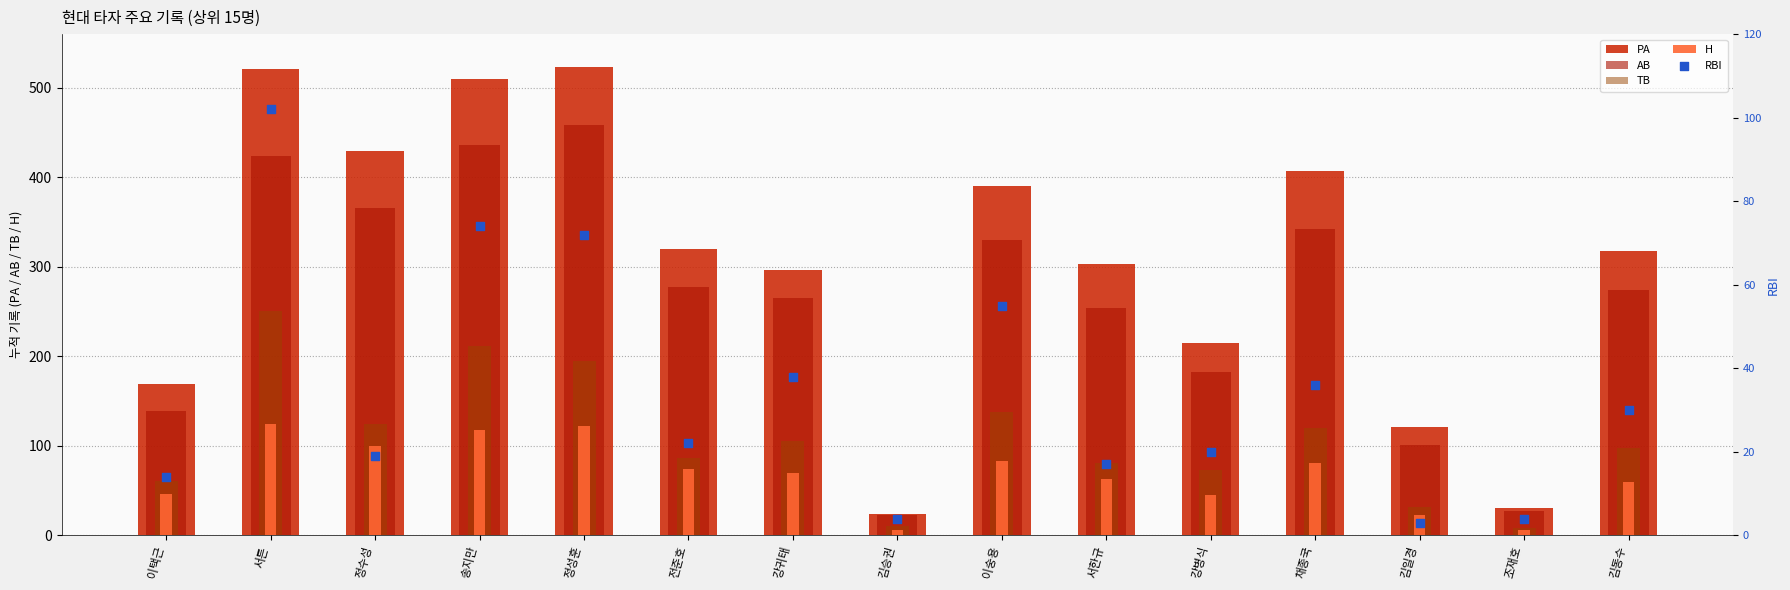

Which series reaches the minimum Y coordinate?

RBI